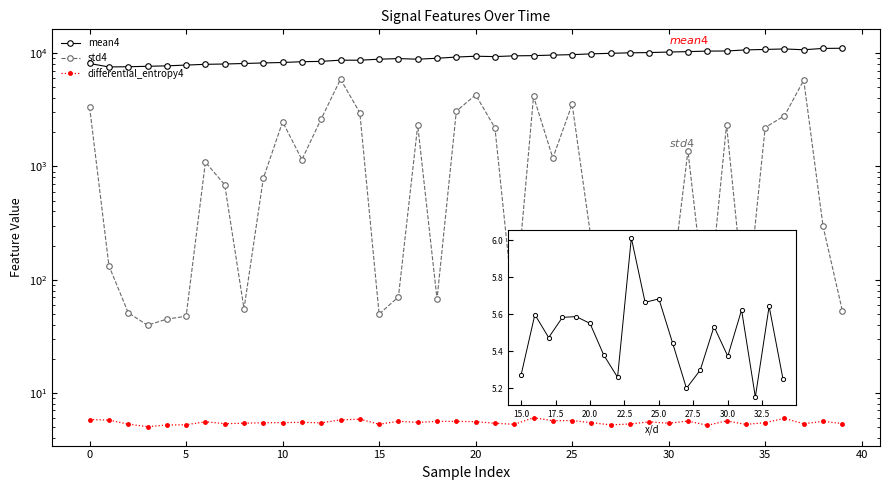

At which category does the chart reach its peak across all series?

39